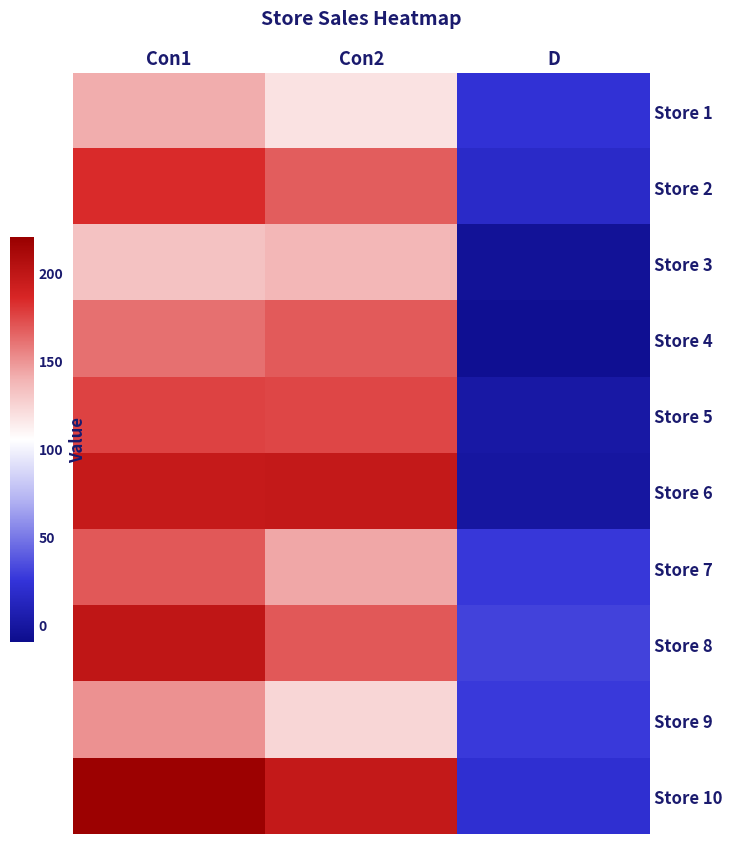

Reading left to right, transcribe all the data shown in this chart.

Store 1: Con1=141	Con2=118	D=23
Store 2: Con1=184	Con2=167	D=17
Store 3: Con1=132	Con2=137	D=-5
Store 4: Con1=161	Con2=168	D=-7
Store 5: Con1=176	Con2=175	D=1
Store 6: Con1=196	Con2=197	D=-1
Store 7: Con1=169	Con2=143	D=26
Store 8: Con1=199	Con2=169	D=30
Store 9: Con1=150	Con2=123	D=27
Store 10: Con1=218	Con2=197	D=21